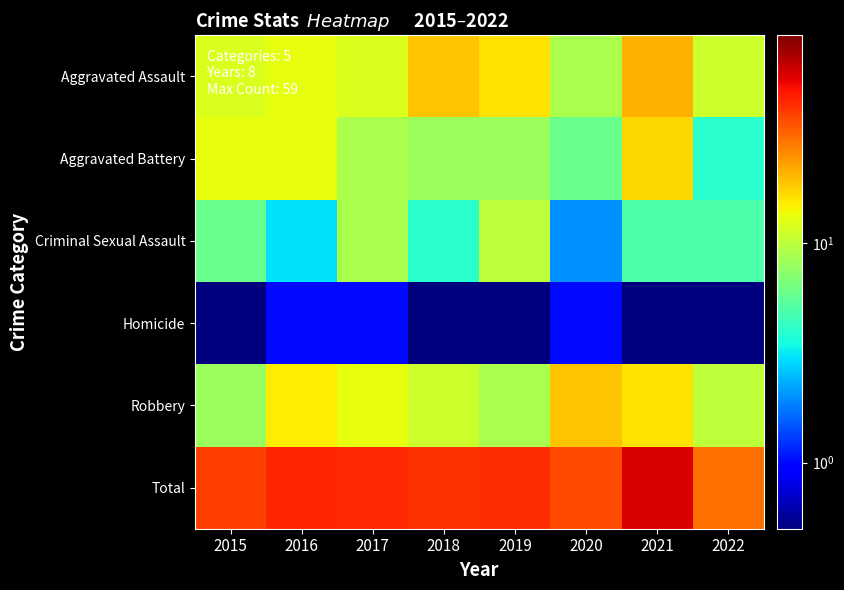

Rank the series at 2021 from lowest to highest value.

Homicide, Criminal Sexual Assault, Robbery, Aggravated Battery, Aggravated Assault, Total